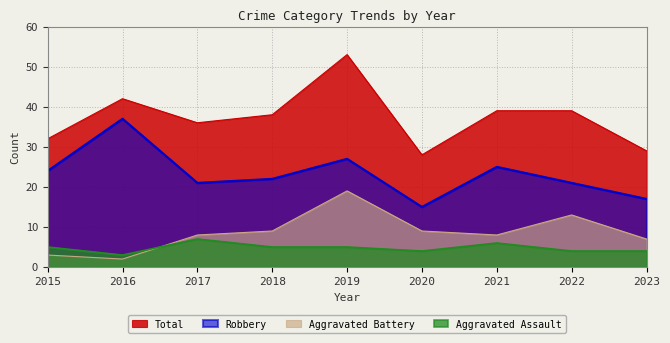

True or false: Aggravated Battery and Robbery intersect in this chart.

False